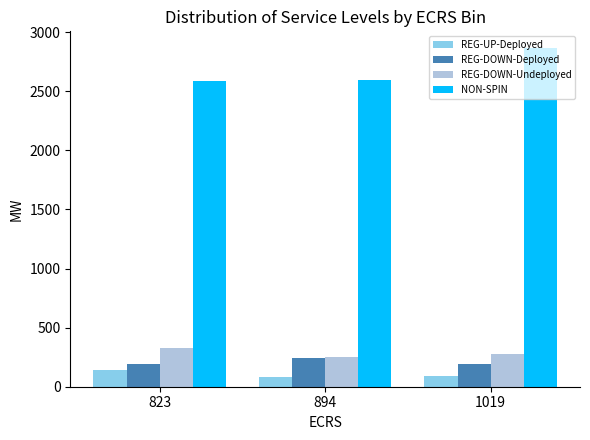

How many data points in NON-SPIN are less than 2591?

1